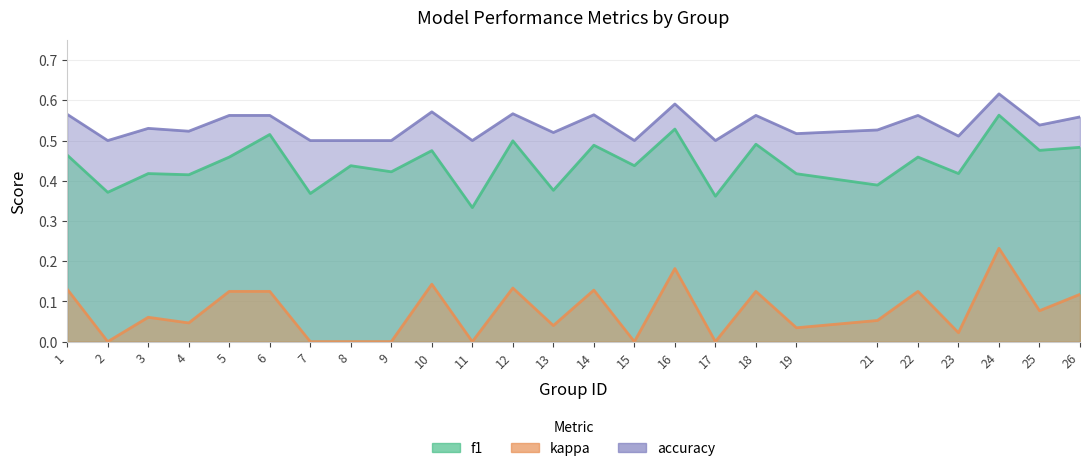

What is the spread (max minus min) of values at 2?

0.5